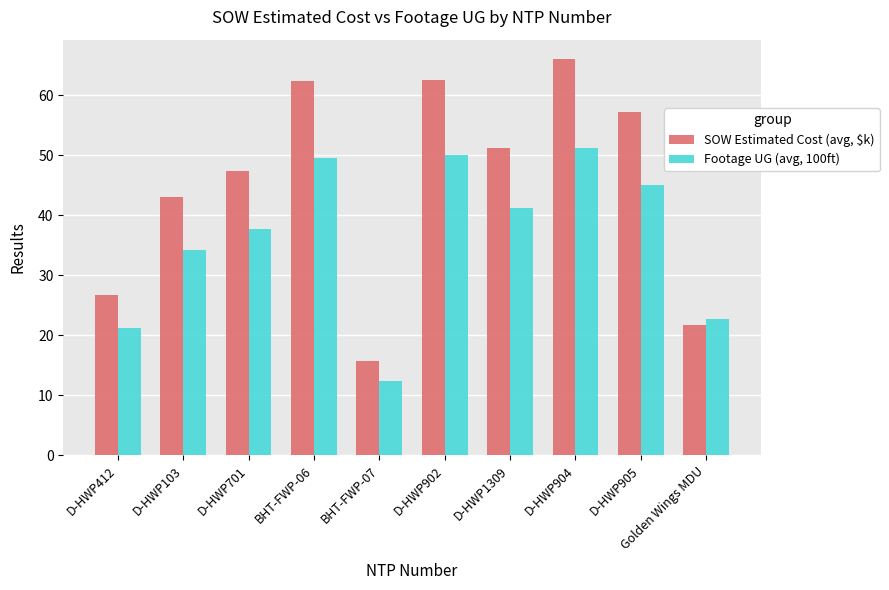

The value of Footage UG (avg, 100ft) at Golden Wings MDU is 36.6. True or false?

False